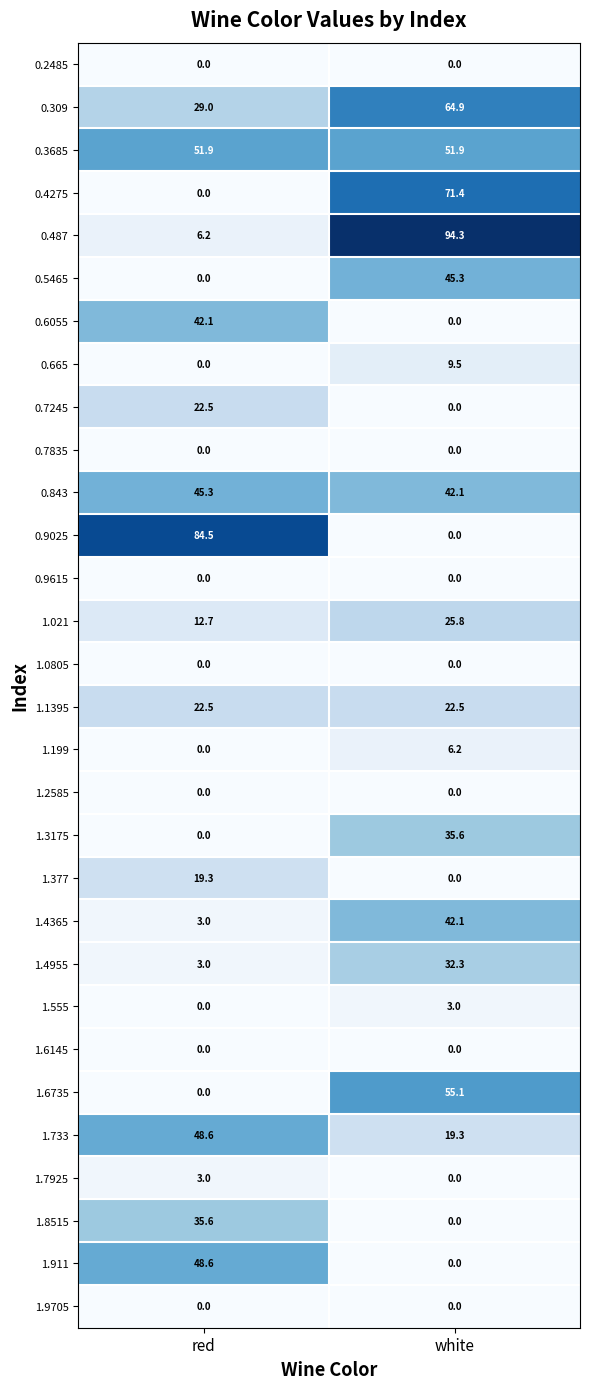

Count the number of categories in the chart.

2